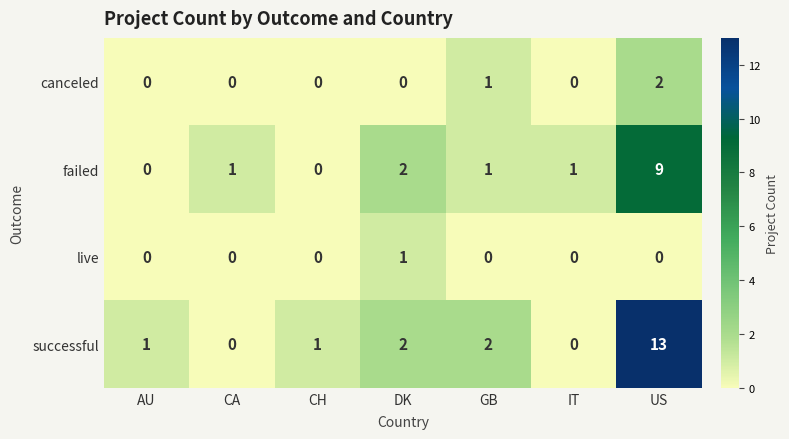

True or false: failed has a value of 1 at GB.

True